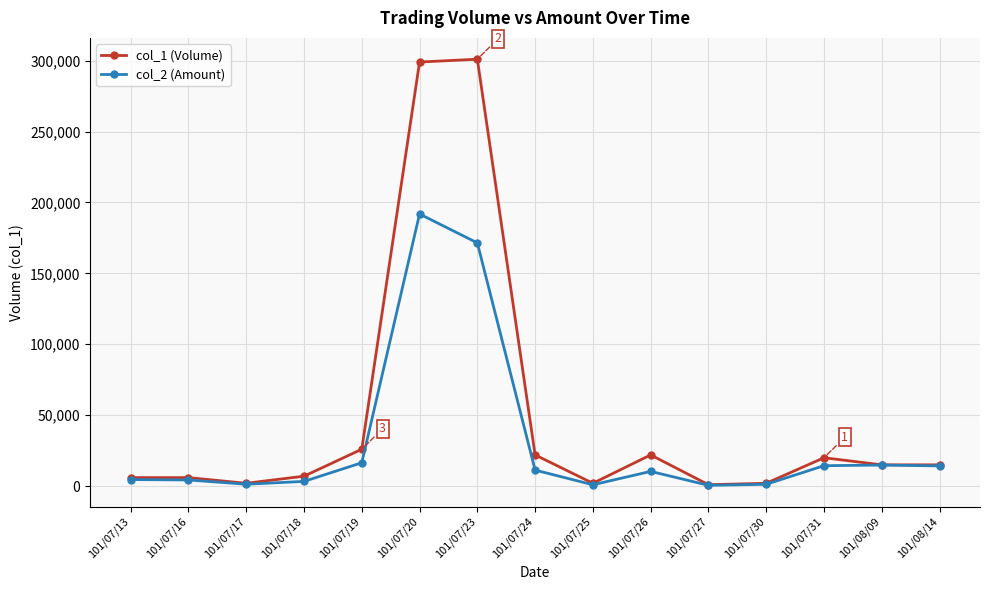

What position from the left is 101/07/26?

10